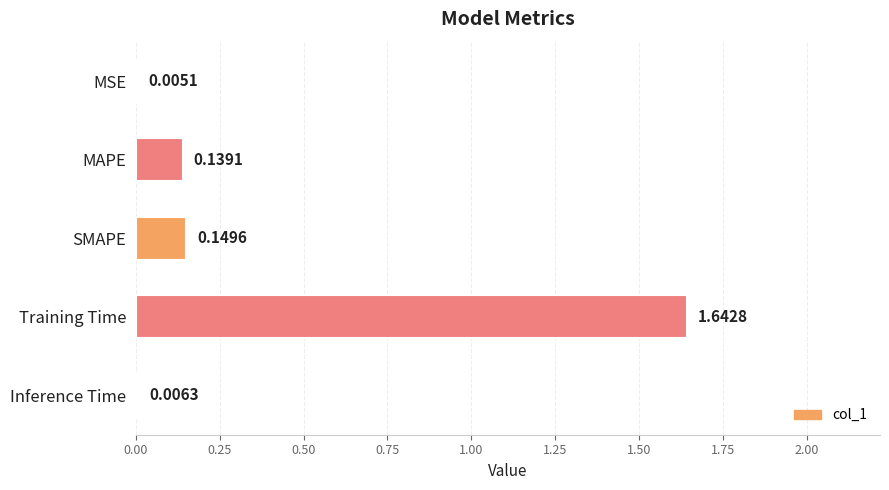

Are the bars horizontal?

Yes